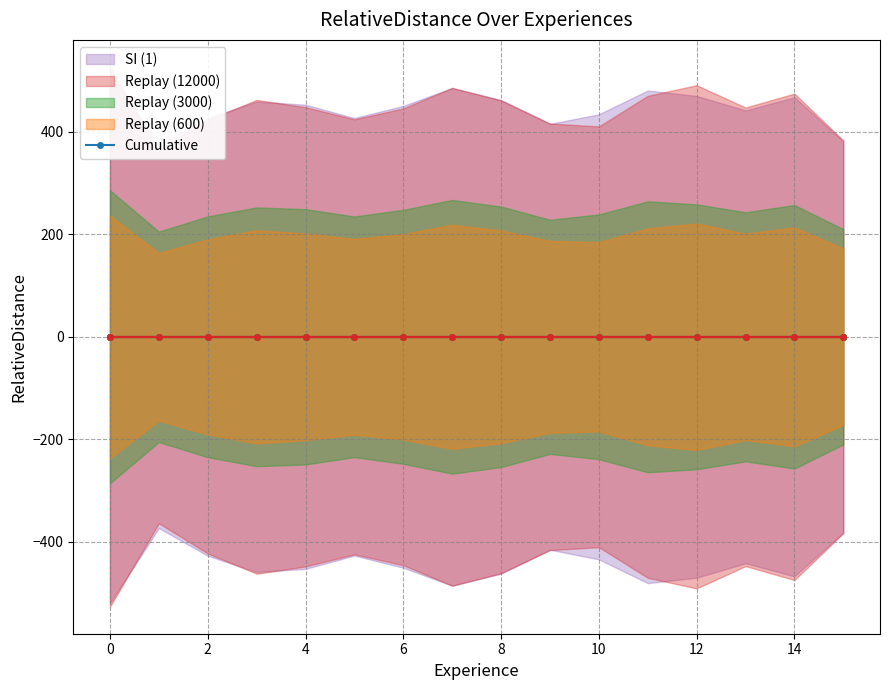

At which category is the sum across all series the highest?

15